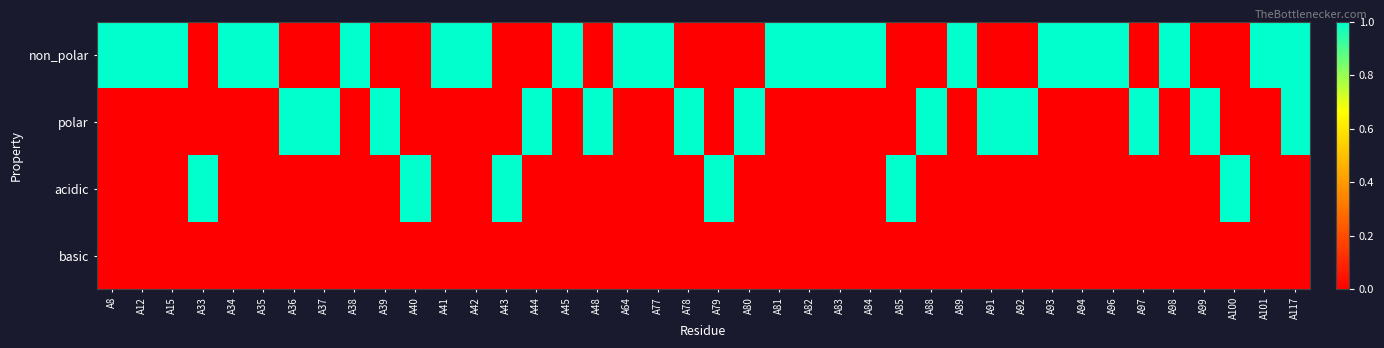

Reading right to left, list all the values displayed in this chart.

non_polar: A117=1	A101=1	A100=0	A99=0	A98=1	A97=0	A96=1	A94=1	A93=1	A92=0	A91=0	A89=1	A88=0	A85=0	A84=1	A83=1	A82=1	A81=1	A80=0	A79=0	A78=0	A77=1	A64=1	A48=0	A45=1	A44=0	A43=0	A42=1	A41=1	A40=0	A39=0	A38=1	A37=0	A36=0	A35=1	A34=1	A33=0	A15=1	A12=1	A8=1
polar: A117=1	A101=0	A100=0	A99=1	A98=0	A97=1	A96=0	A94=0	A93=0	A92=1	A91=1	A89=0	A88=1	A85=0	A84=0	A83=0	A82=0	A81=0	A80=1	A79=0	A78=1	A77=0	A64=0	A48=1	A45=0	A44=1	A43=0	A42=0	A41=0	A40=0	A39=1	A38=0	A37=1	A36=1	A35=0	A34=0	A33=0	A15=0	A12=0	A8=0
acidic: A117=0	A101=0	A100=1	A99=0	A98=0	A97=0	A96=0	A94=0	A93=0	A92=0	A91=0	A89=0	A88=0	A85=1	A84=0	A83=0	A82=0	A81=0	A80=0	A79=1	A78=0	A77=0	A64=0	A48=0	A45=0	A44=0	A43=1	A42=0	A41=0	A40=1	A39=0	A38=0	A37=0	A36=0	A35=0	A34=0	A33=1	A15=0	A12=0	A8=0
basic: A117=0	A101=0	A100=0	A99=0	A98=0	A97=0	A96=0	A94=0	A93=0	A92=0	A91=0	A89=0	A88=0	A85=0	A84=0	A83=0	A82=0	A81=0	A80=0	A79=0	A78=0	A77=0	A64=0	A48=0	A45=0	A44=0	A43=0	A42=0	A41=0	A40=0	A39=0	A38=0	A37=0	A36=0	A35=0	A34=0	A33=0	A15=0	A12=0	A8=0